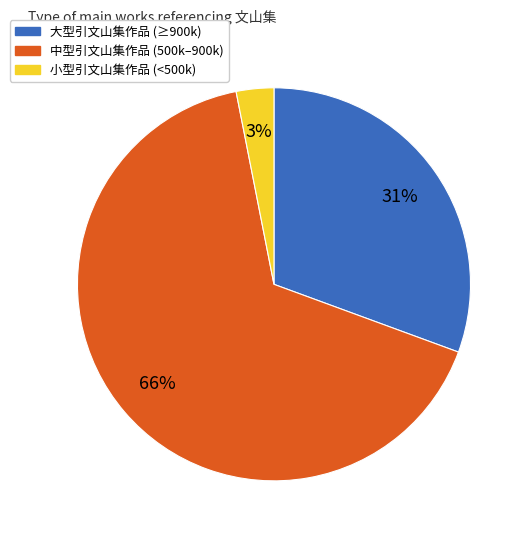

How many slices are in this pie chart?

3